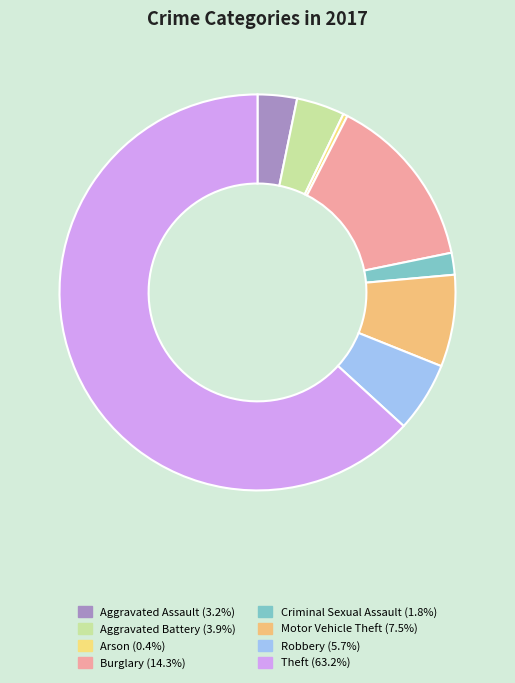

How many segments does this pie chart have?

8